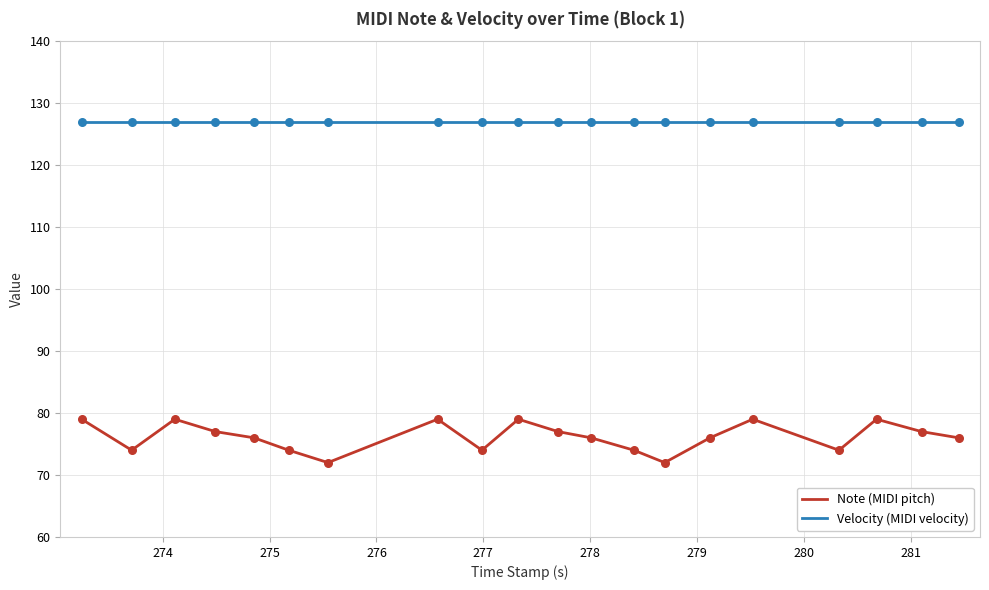

At how many categories does at least one series exceed 119?

20